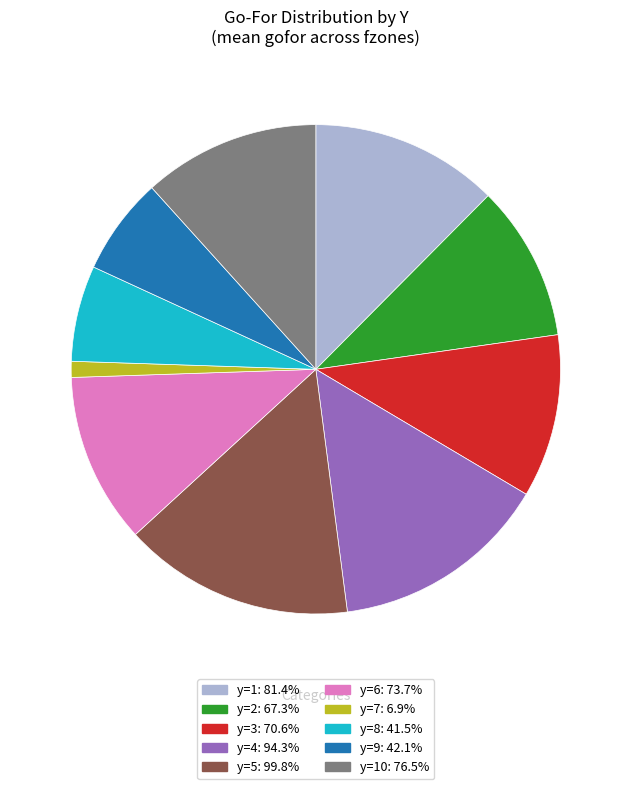

Is there a majority slice in this chart?

No